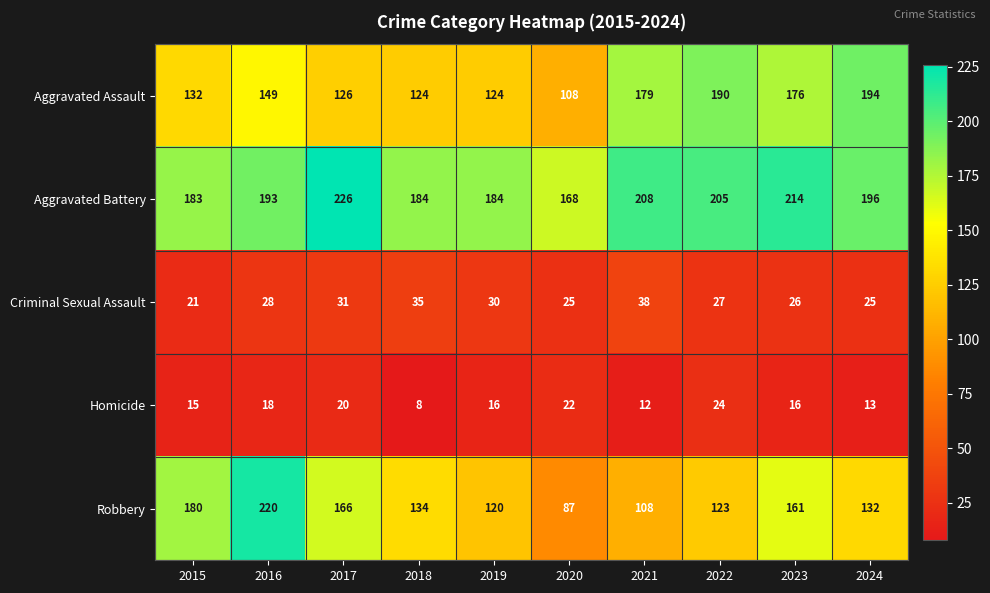

What is the sum of all Criminal Sexual Assault values?

286